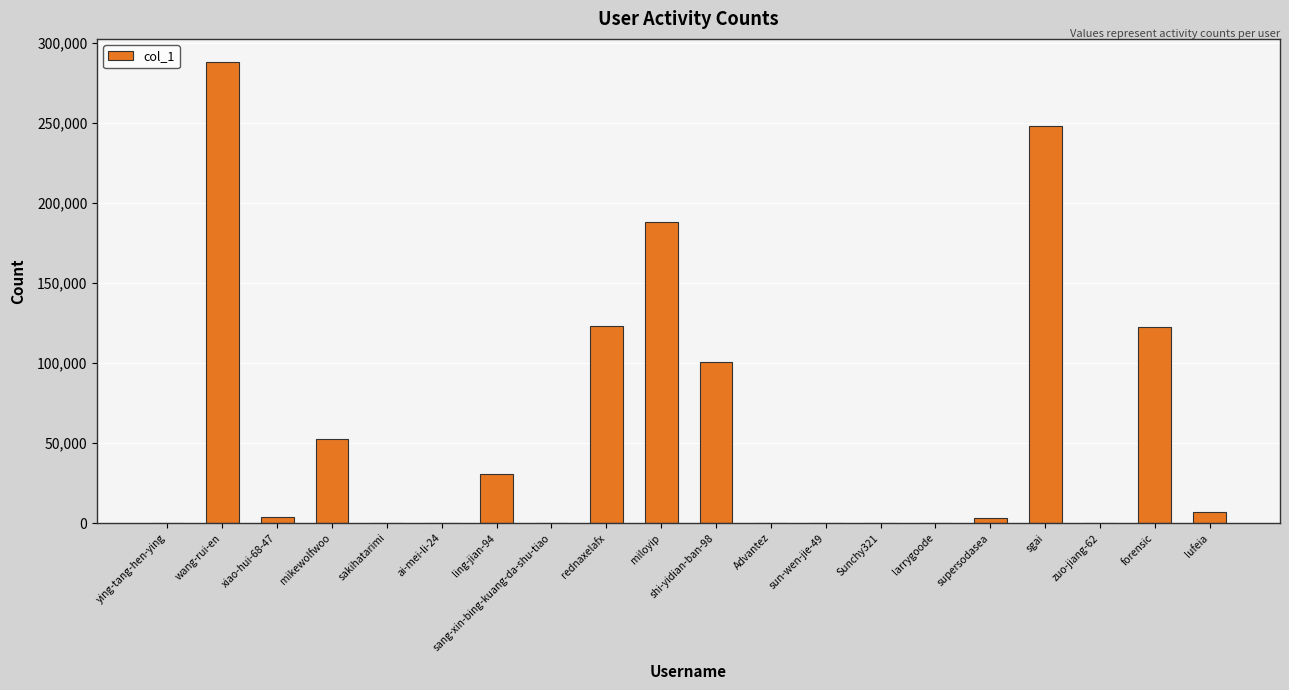

How many series are shown in this chart?

1